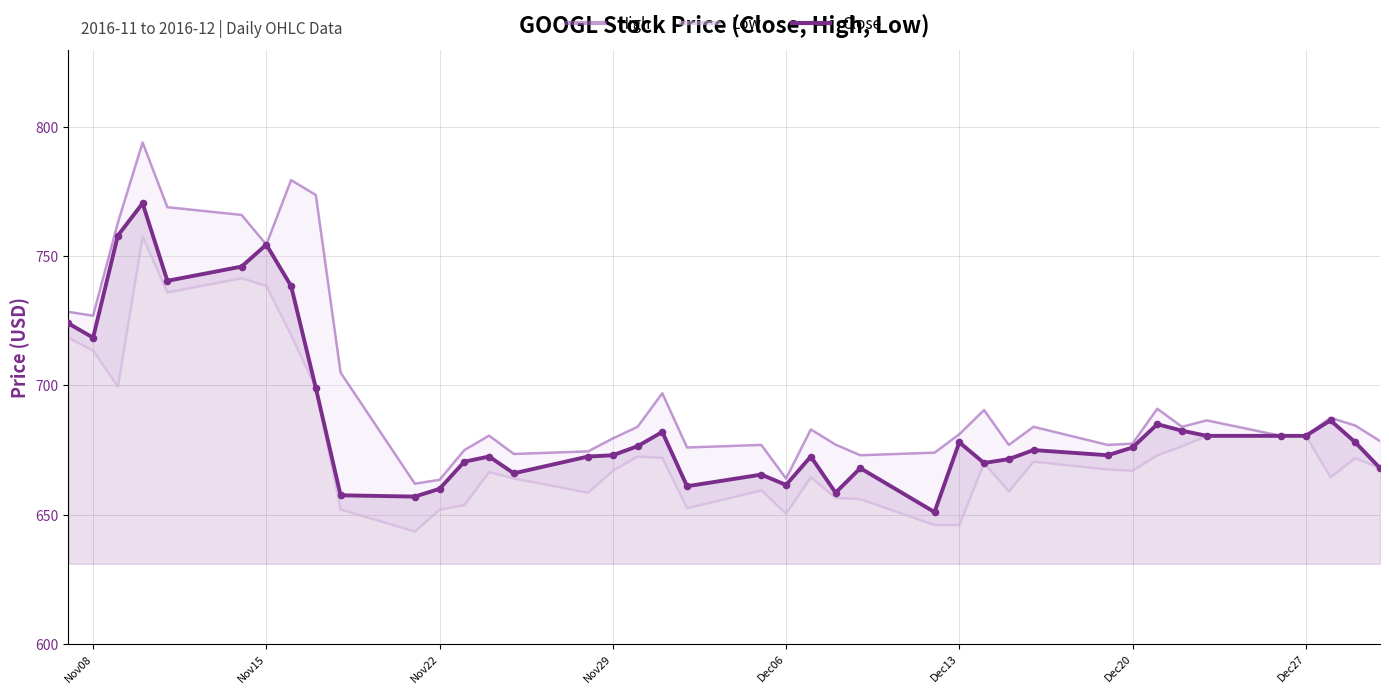

What are all the series names shown in the legend?

High, Low, Close